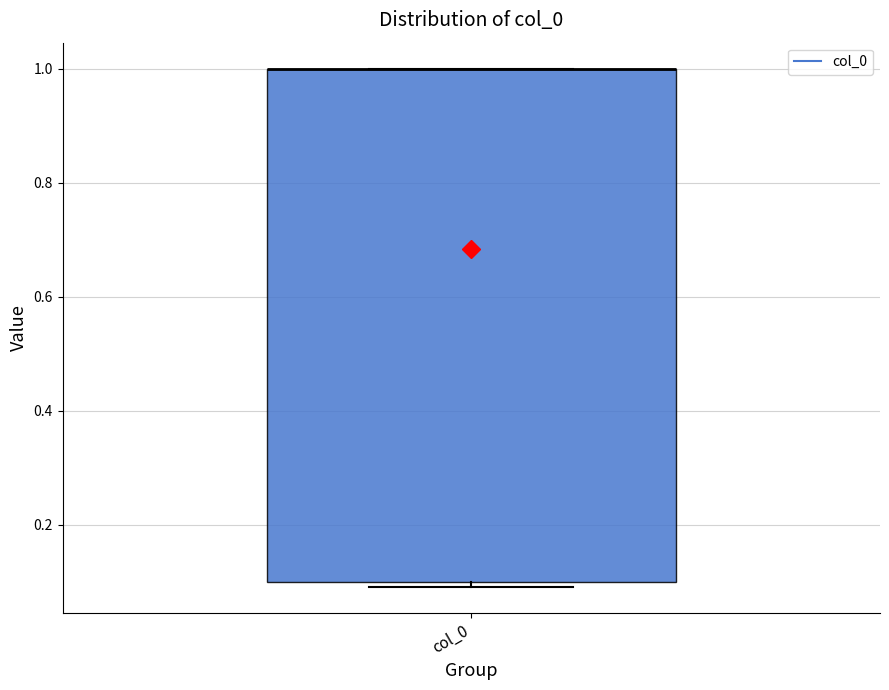

Read this box plot against the y-axis: the position of the median line, the range covered by the box, and the ends of both whiskers. The values are not printed on the chart, so give them approximately, as read against the axis.

median 1.0 (drawn on the box's upper edge), box 0.1 to 1.0, whiskers 0.1 (just below the box's lower edge) to 1.0